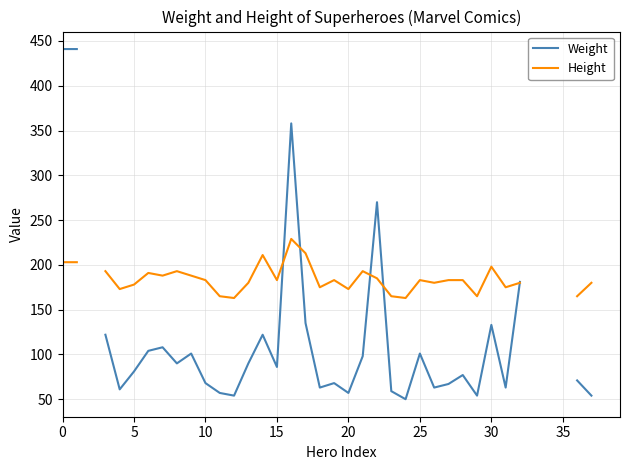

The value of Height at 21 is 193.0. True or false?

True